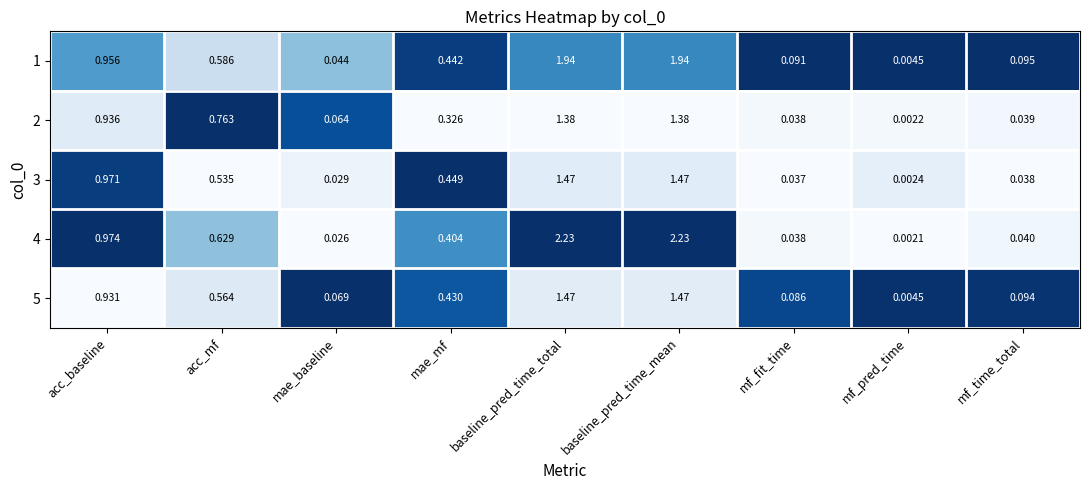

At which label is 4 closest to 1?

acc_baseline